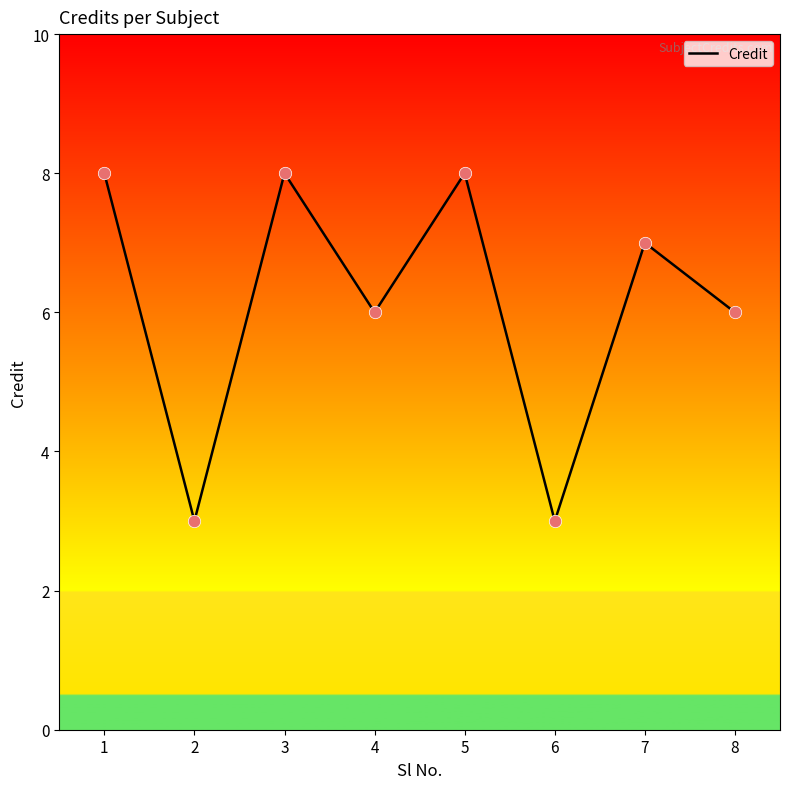

Between 7 and 3, which is larger?

3